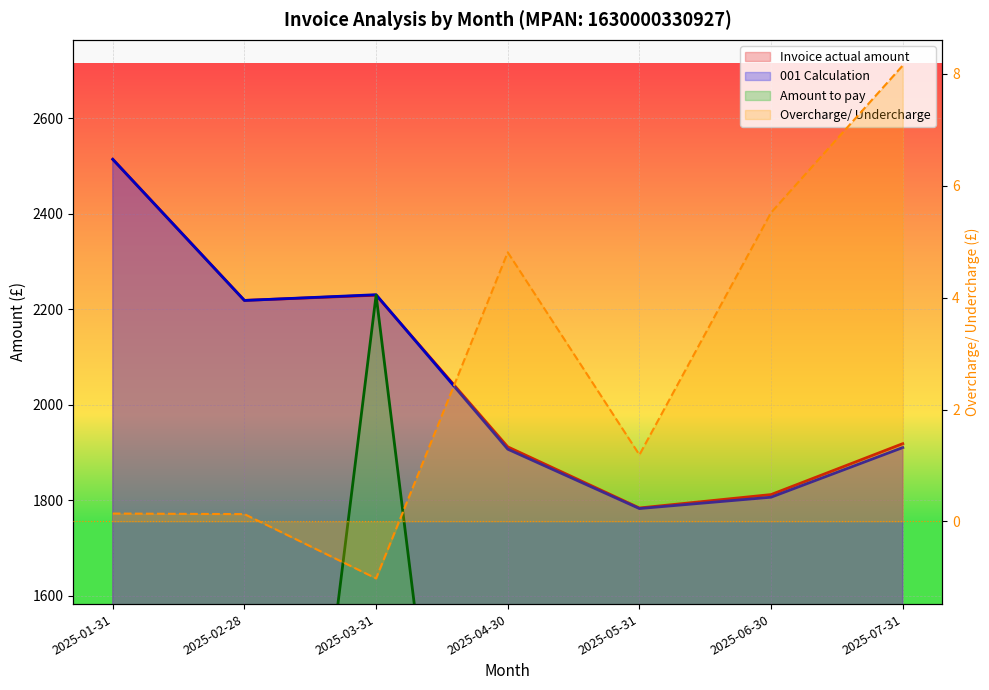

What is the lowest value of the Overcharge/ Undercharge series?

-1.0